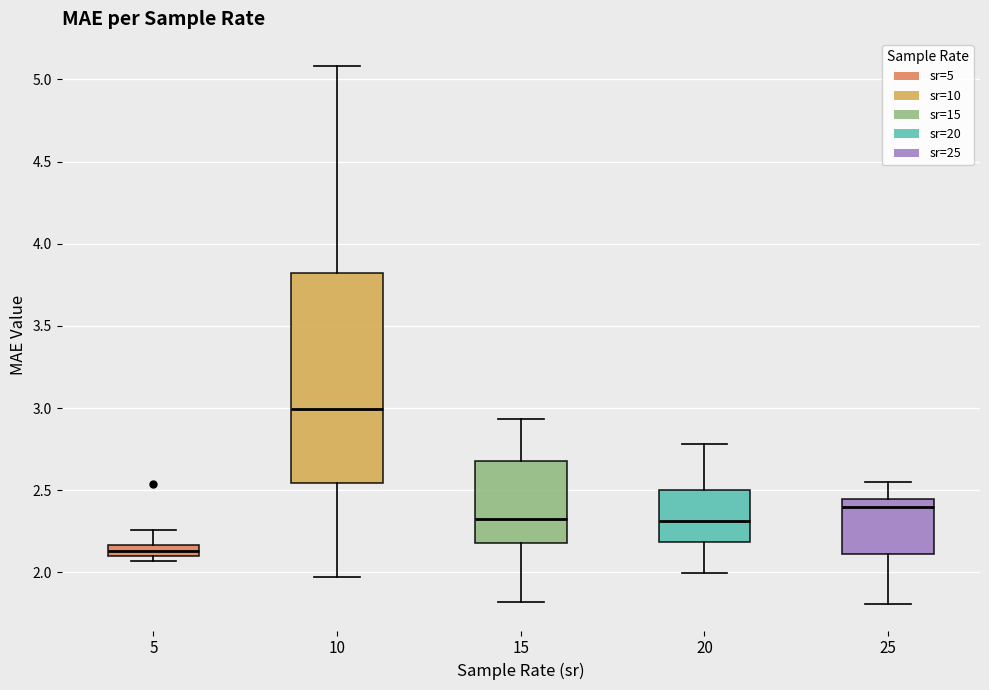

Where does the median line of the box at x = 15 sit on the y-axis? The values are not printed on the chart, so give them approximately, as read against the axis.

2.35